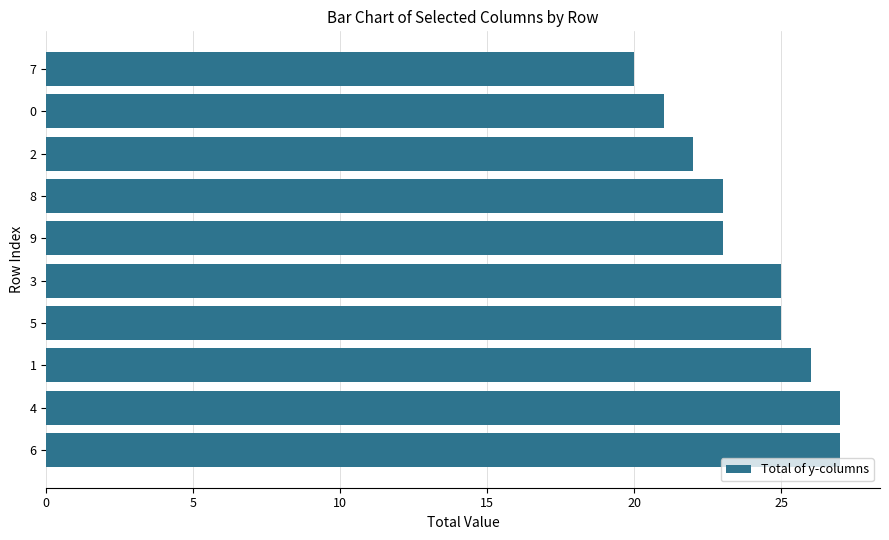

Are the bars horizontal?

Yes